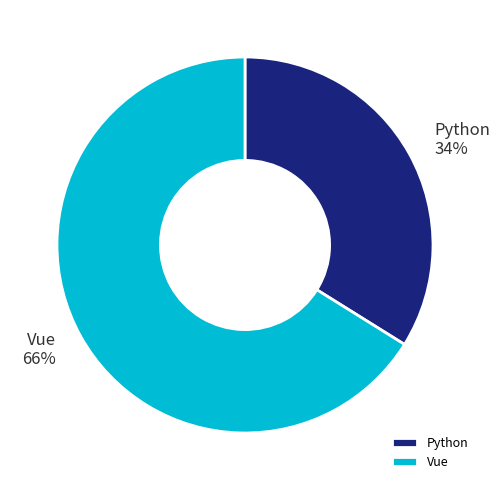

Is the sum of Python and Vue greater than half?

Yes